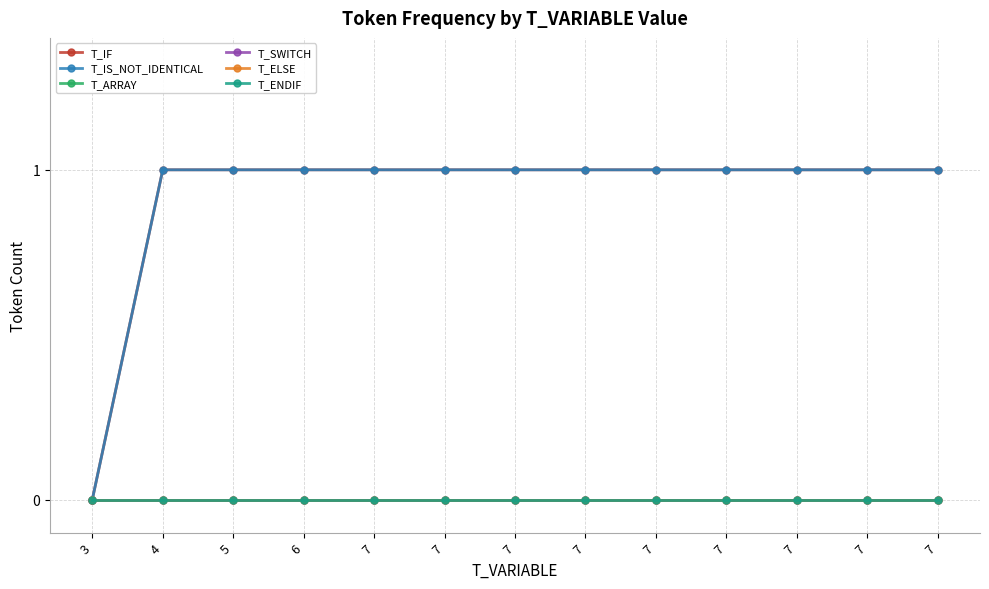

Is this an area chart (filled region under the line)?

No